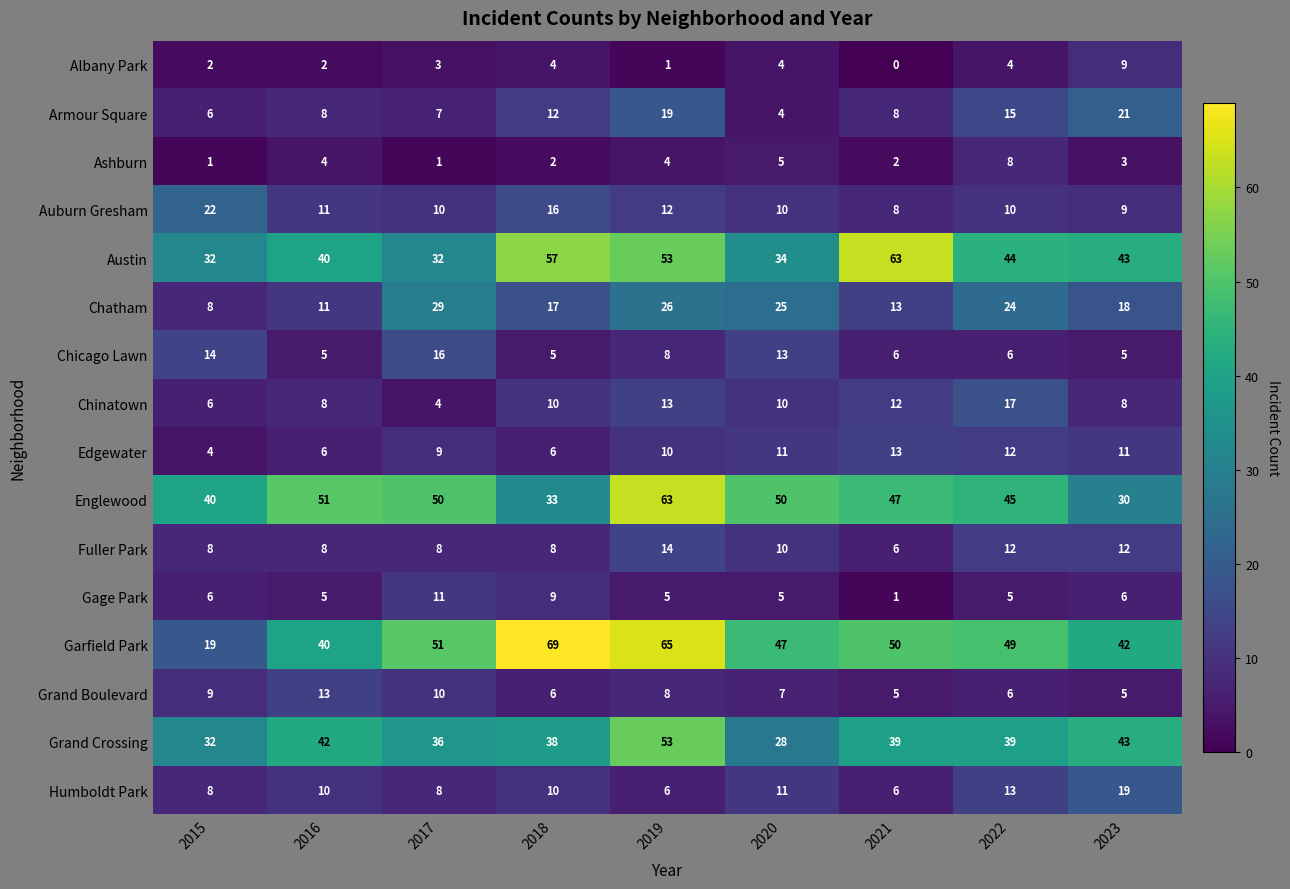

Which series changed the most between 2015 and 2022?

Garfield Park